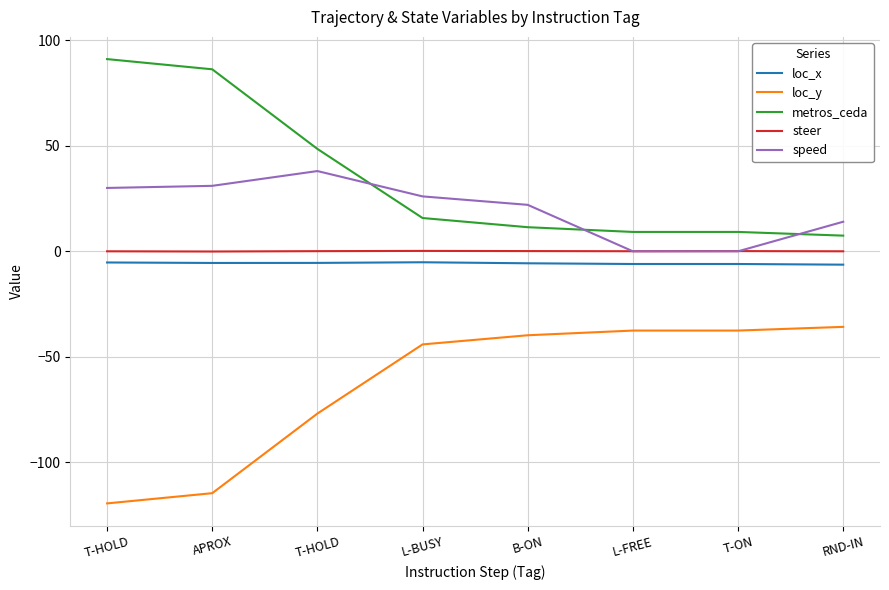

True or false: loc_y and loc_x cross at least once.

False